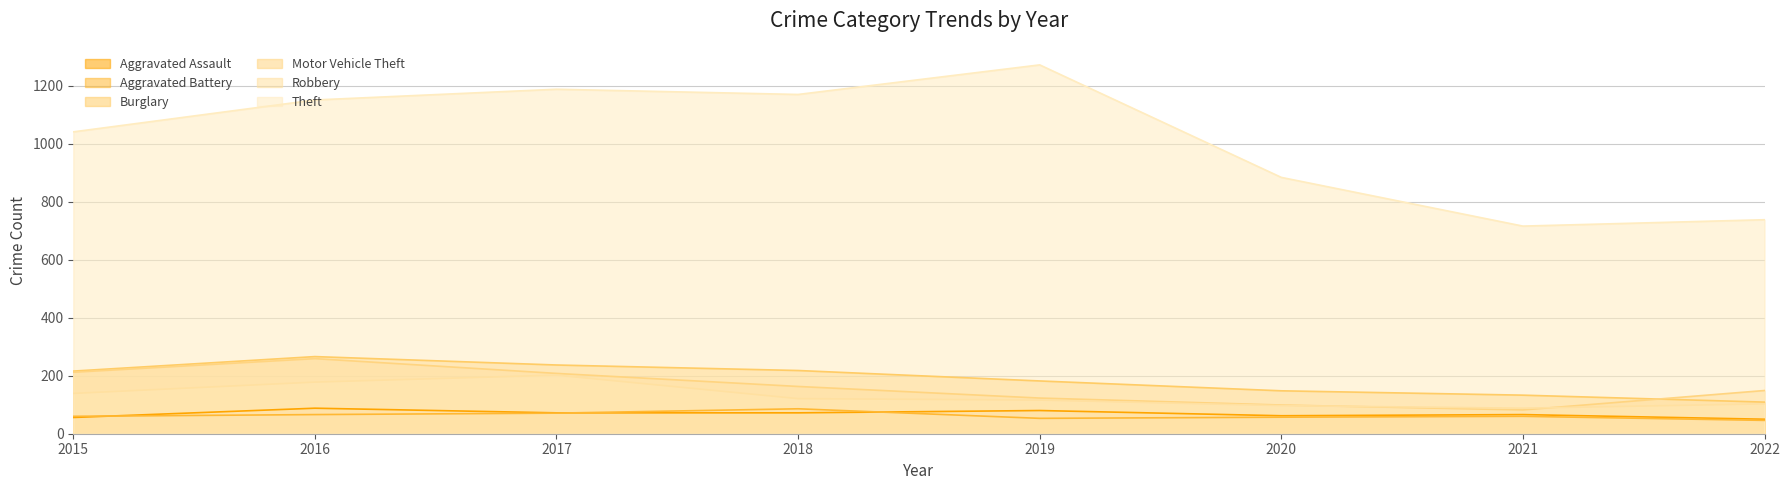

What is the minimum value shown in the chart?

46